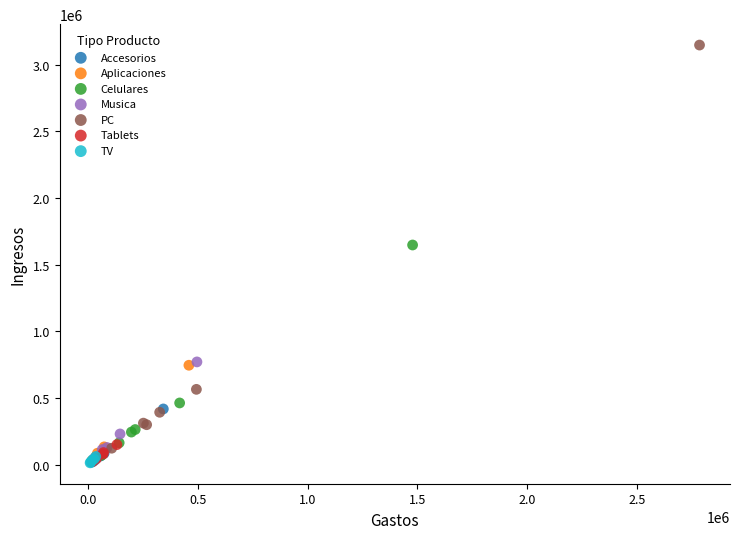

Which series contains the highest Y value?

PC